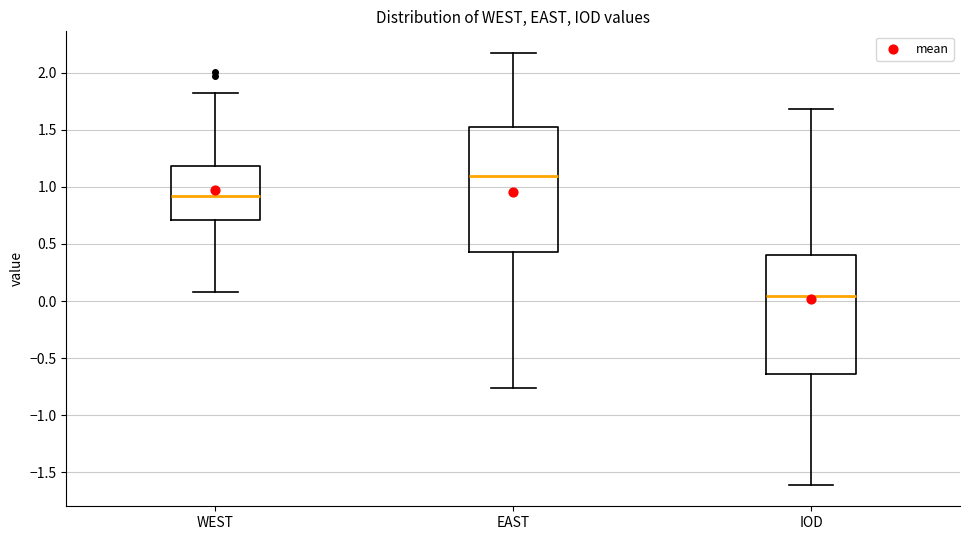

Reading left to right, transcribe this box plot: for each box, give where its median line is, the range the box spans, and where its two whiskers end, as read against the y-axis. The values are not printed on the chart, so give them approximately, as read against the axis.

WEST: median 0.90, box 0.70 to 1.20, whiskers 0.10 to 1.80
EAST: median 1.10, box 0.45 to 1.50, whiskers -0.75 to 2.15
IOD: median 0.05, box -0.65 to 0.40, whiskers -1.60 to 1.70